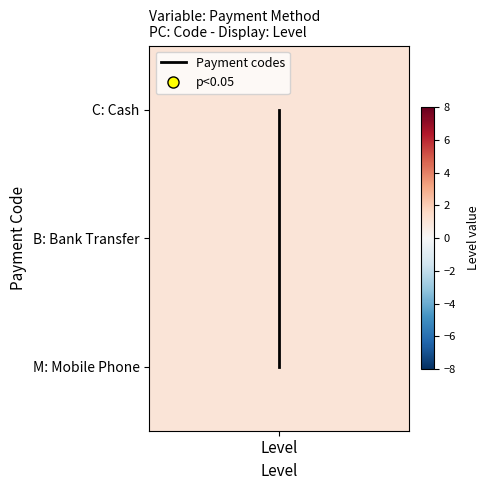

What is the sum of all values?

3